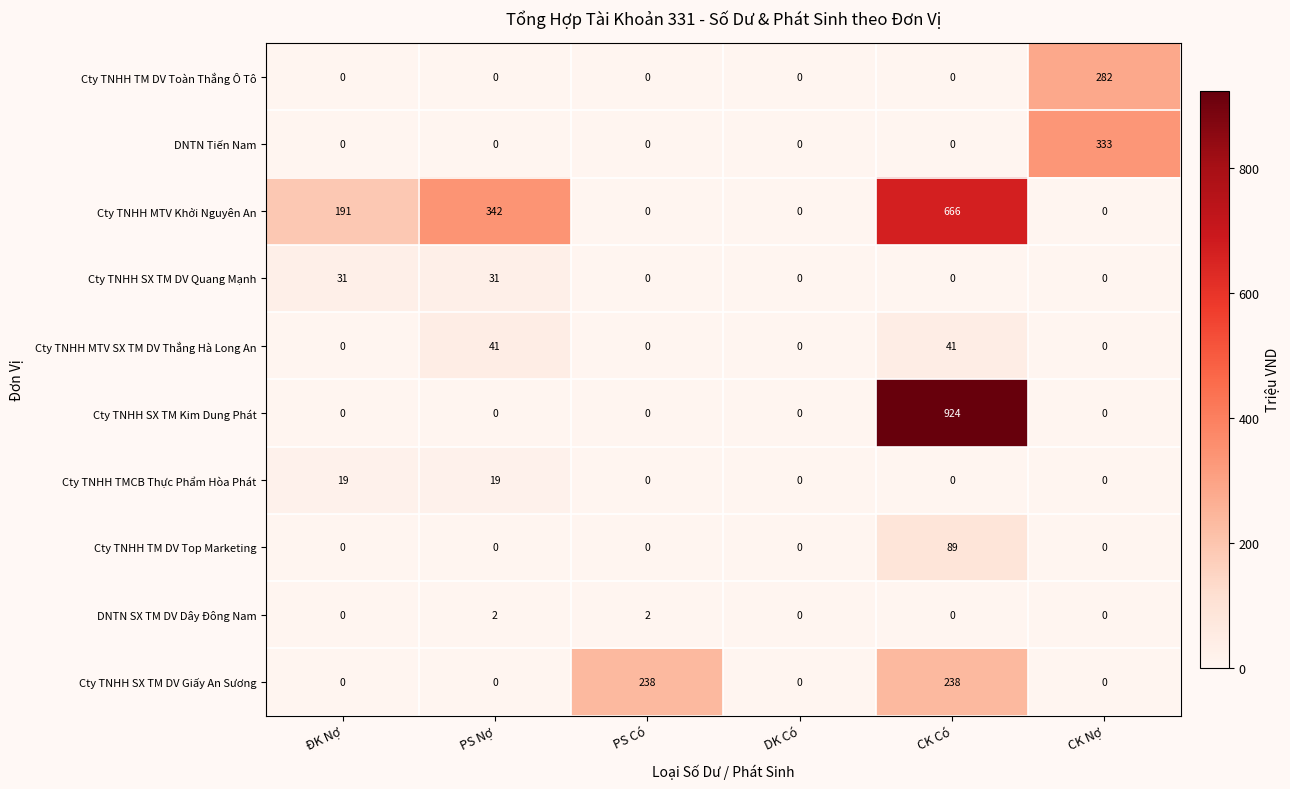

Which series has the largest range (max minus min)?

Cty TNHH SX TM Kim Dung Phát